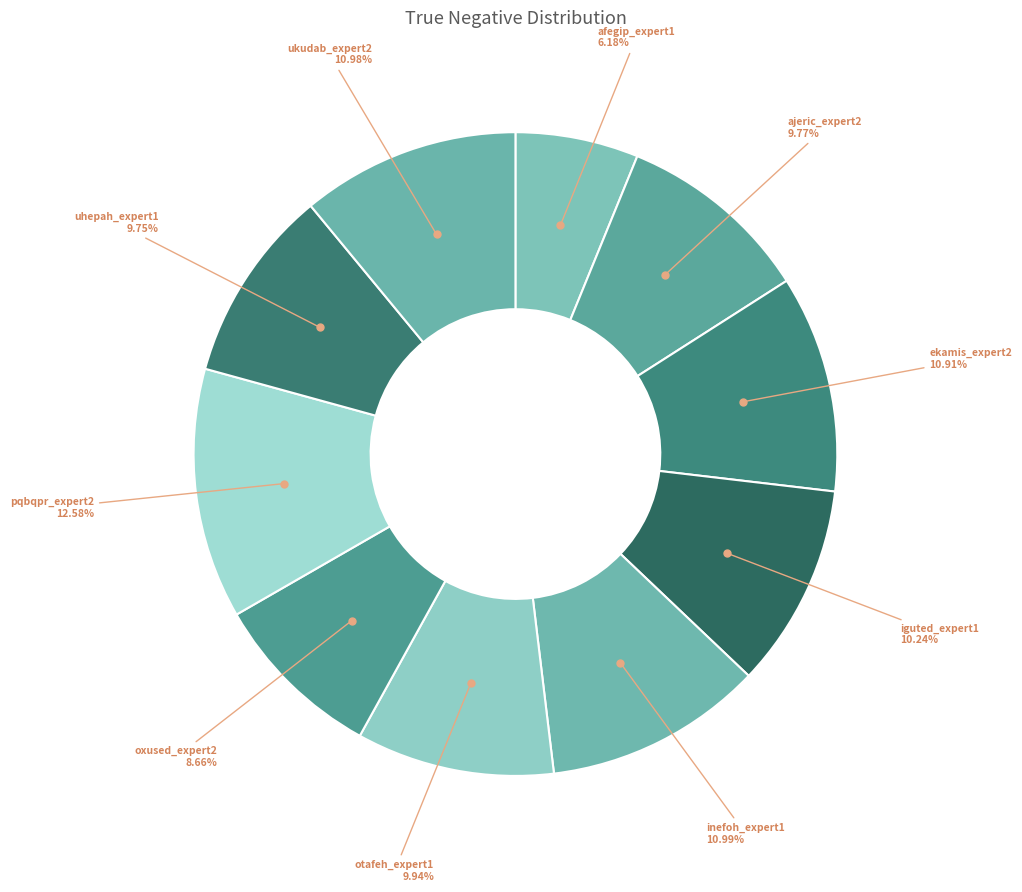

How many segments does this pie chart have?

10